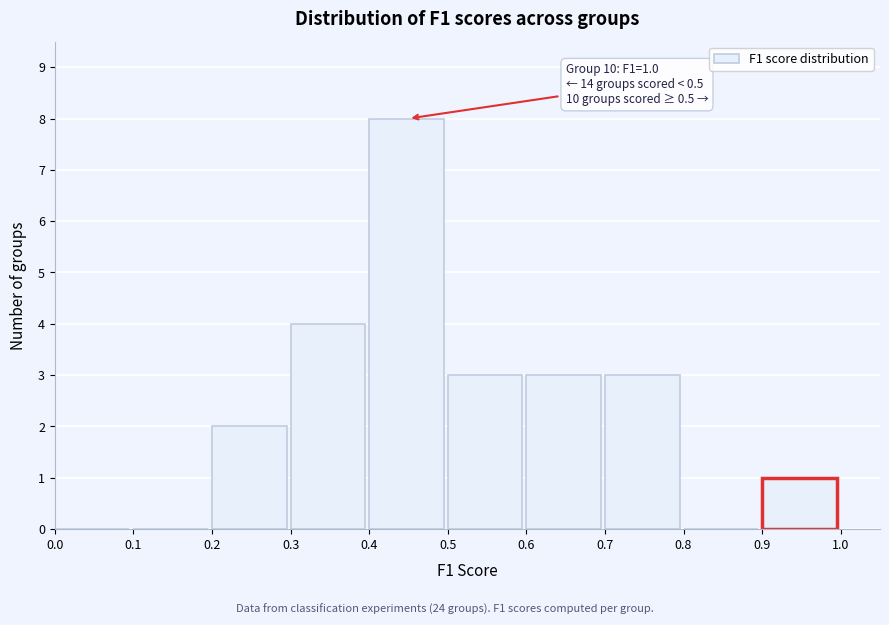

Over which range of the x-axis is the bar tallest?

0.4 to 0.5